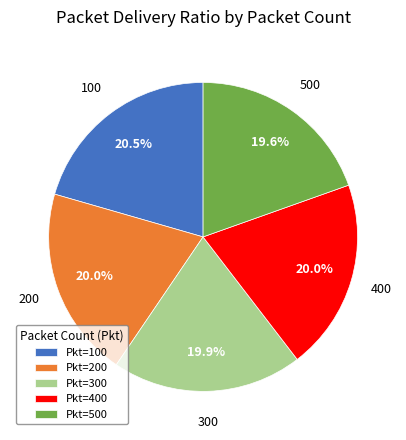

Which slice is the largest?

Pkt=100